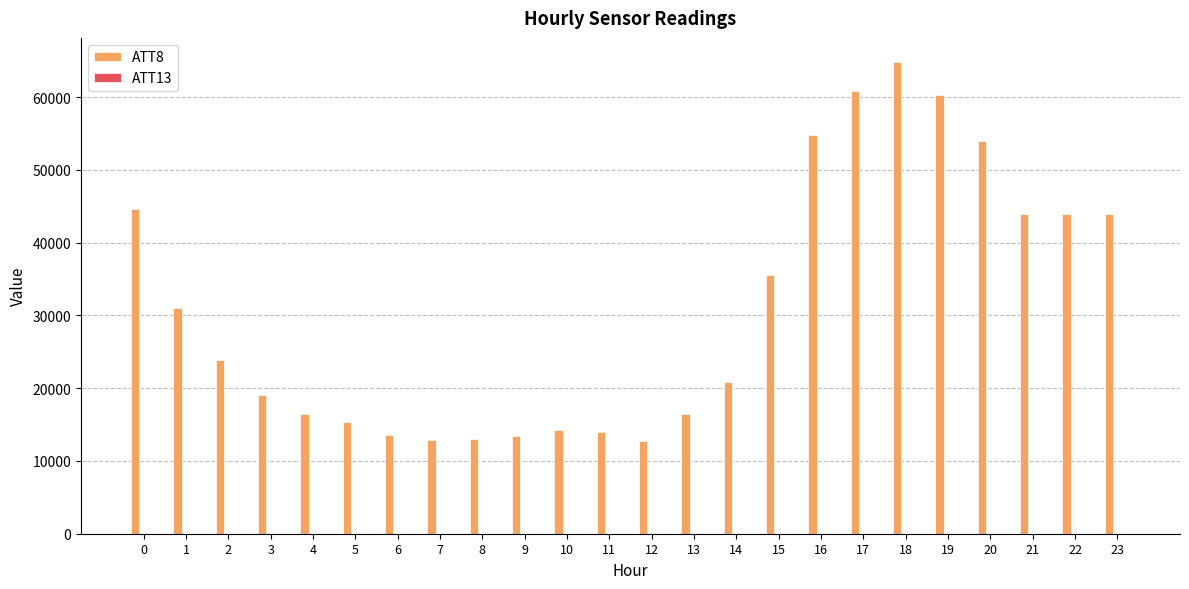

What is the total value across all series at 1?

31024.6